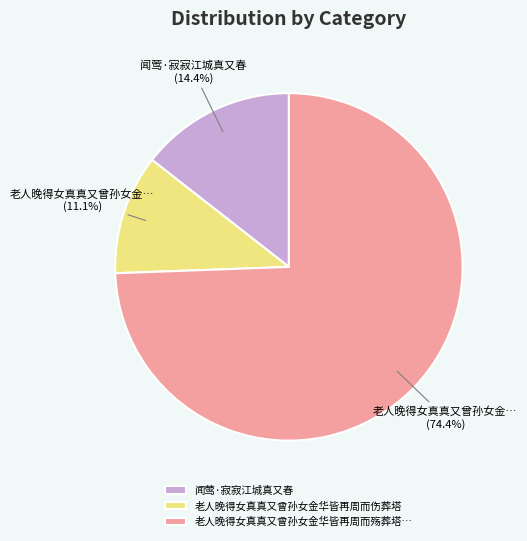

Which slice is the largest?

老人晚得女真真又曾孙女金华皆再周而殇葬塔…